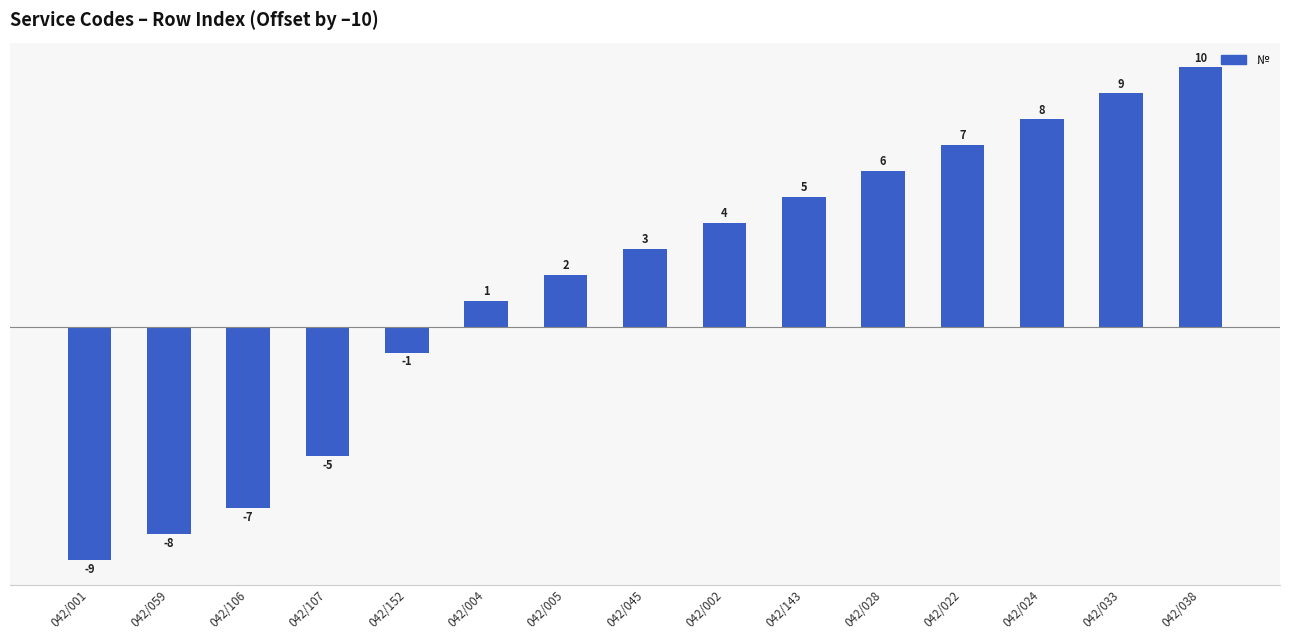

Rank the categories by value from highest to lowest.

042/038, 042/033, 042/024, 042/022, 042/028, 042/143, 042/002, 042/045, 042/005, 042/004, 042/152, 042/107, 042/106, 042/059, 042/001